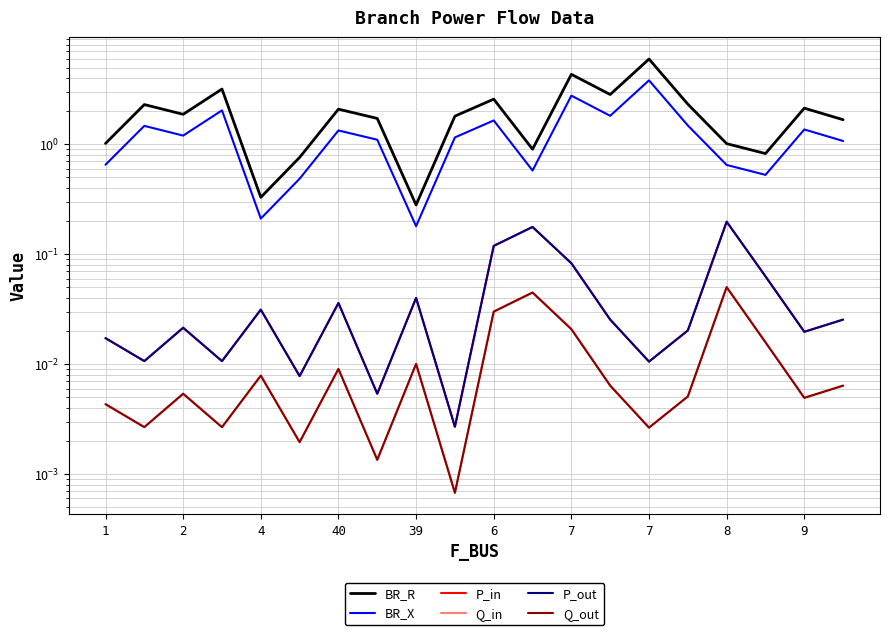

True or false: Q_out and P_out intersect in this chart.

False